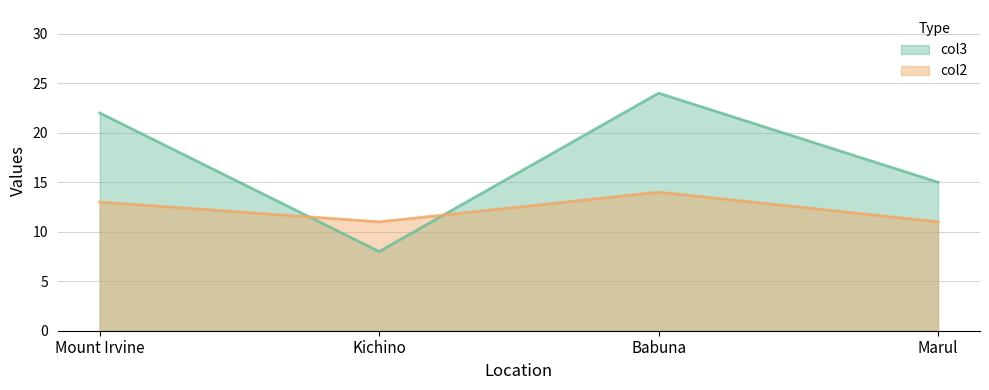

How many categories are shown in the chart?

4